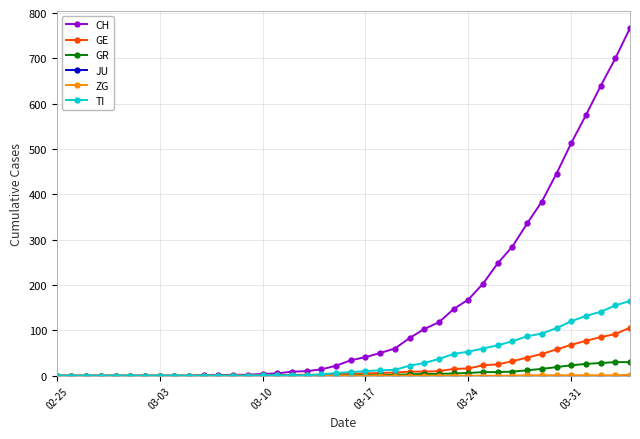

What is the maximum value shown in the chart?

767